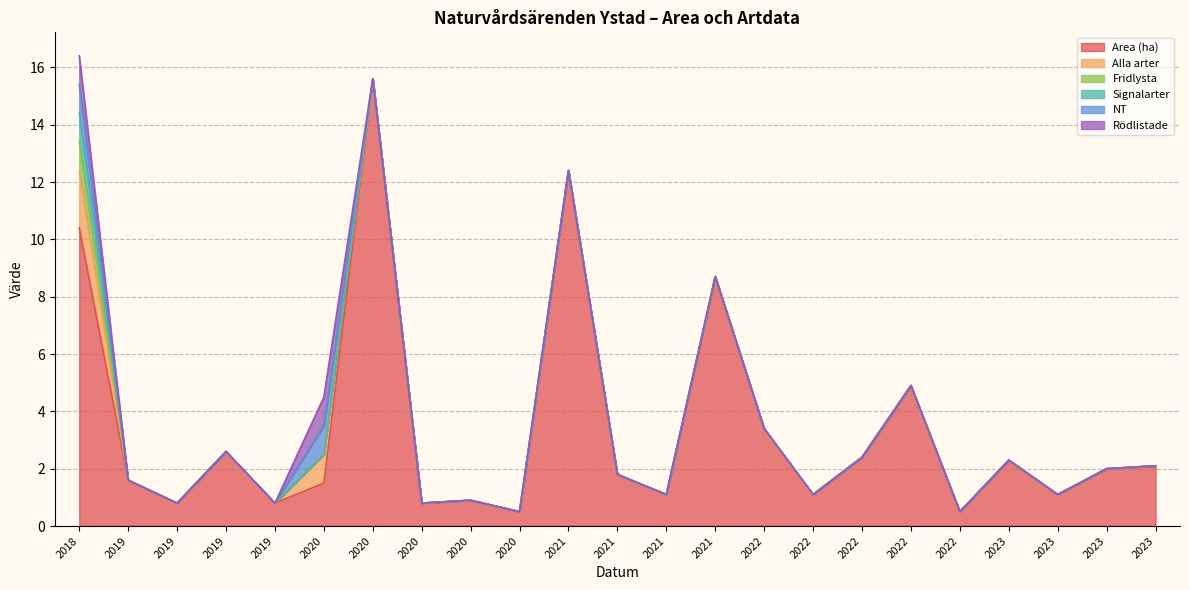

What are all the series names shown in the legend?

Area (ha), Alla arter, Fridlysta, Signalarter, NT, Rödlistade